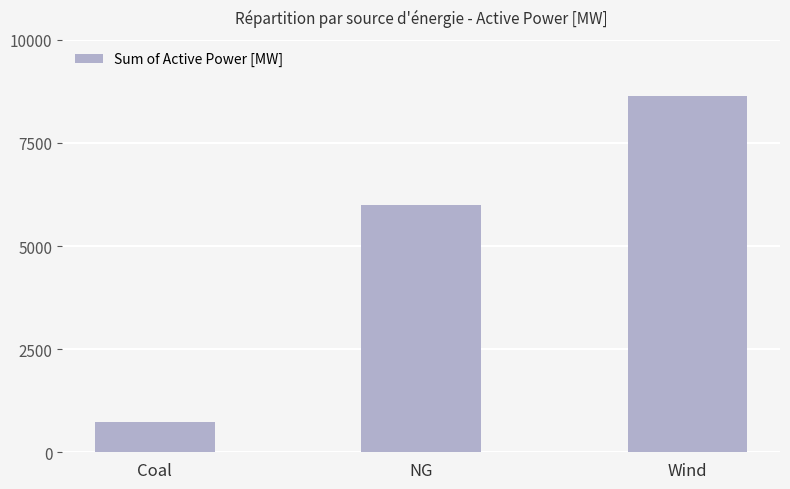

Rank the categories by value from lowest to highest.

Coal, NG, Wind